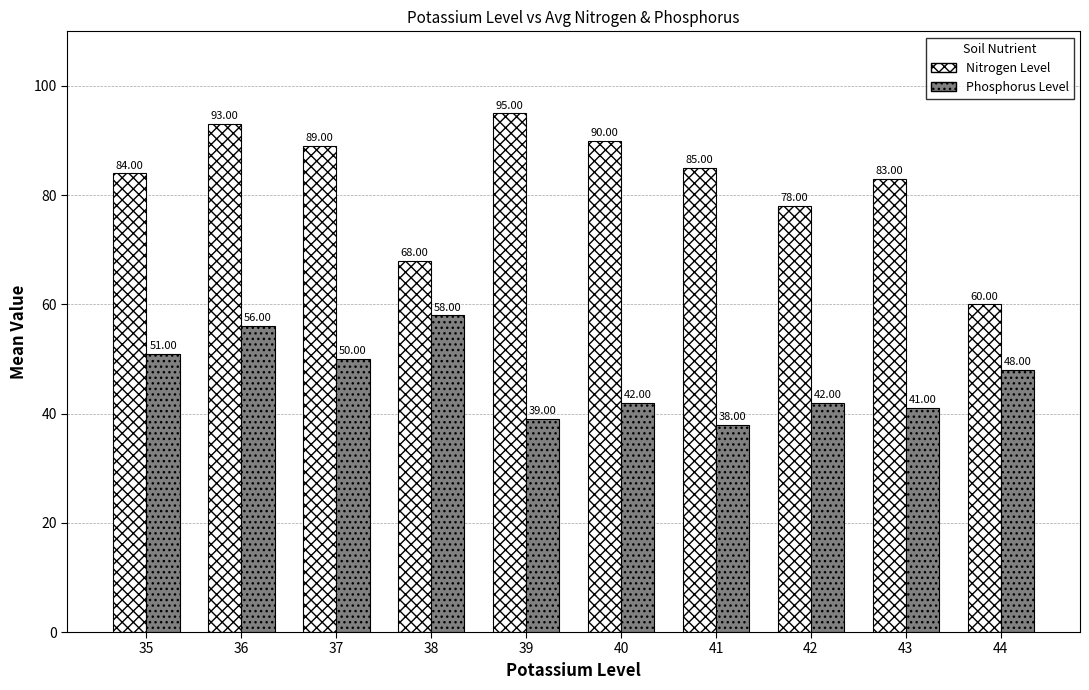

Rank the series by their maximum value, from highest to lowest.

Nitrogen Level, Phosphorus Level